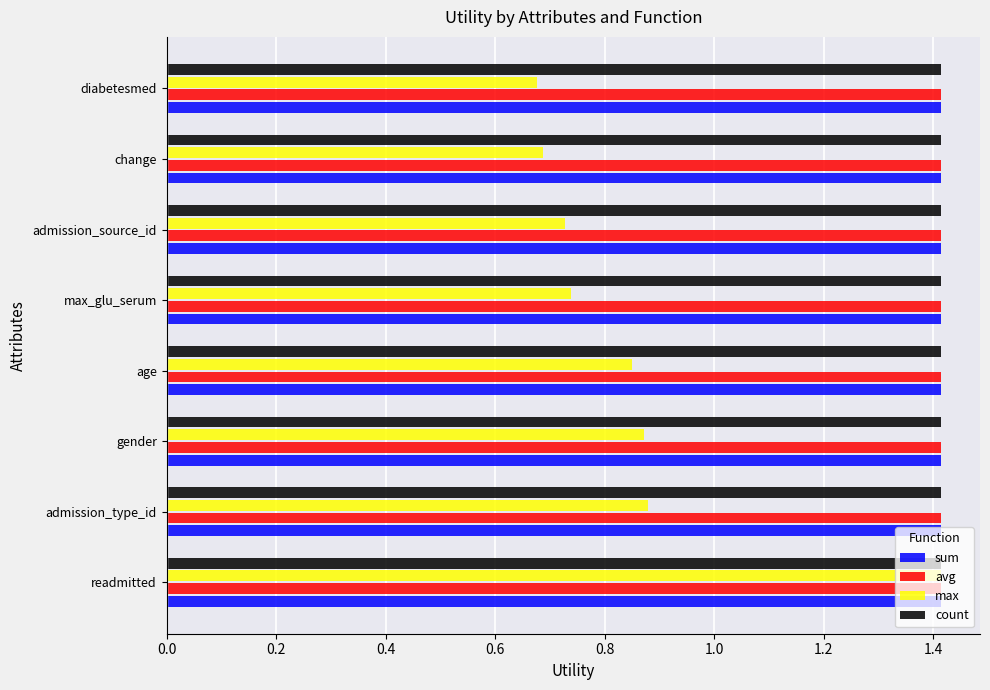

Is it true that sum equals 0.8 at age?

False